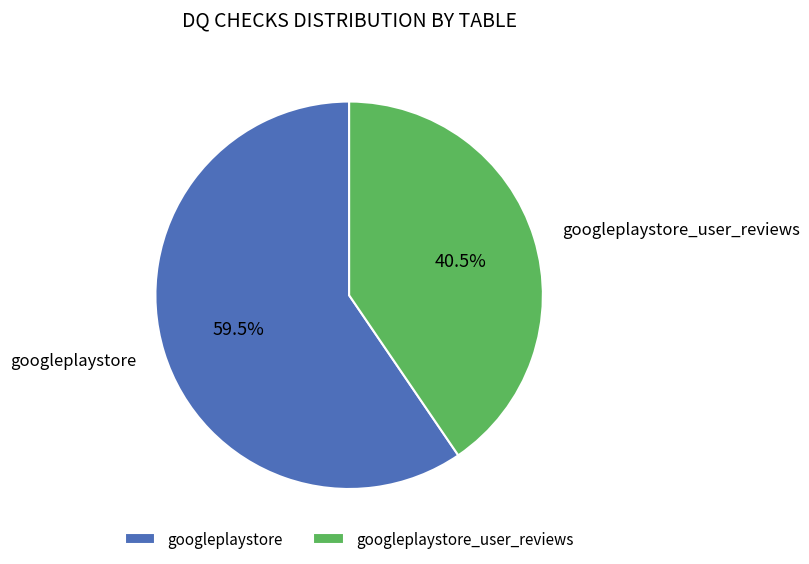

Which category accounts for the majority?

googleplaystore